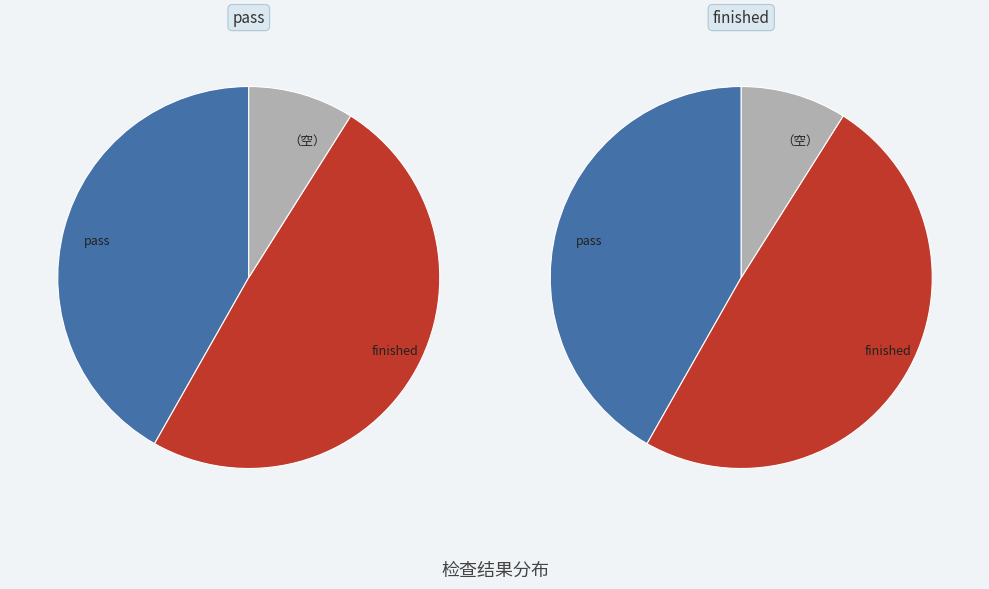

Between pass and finished, which is larger?

finished